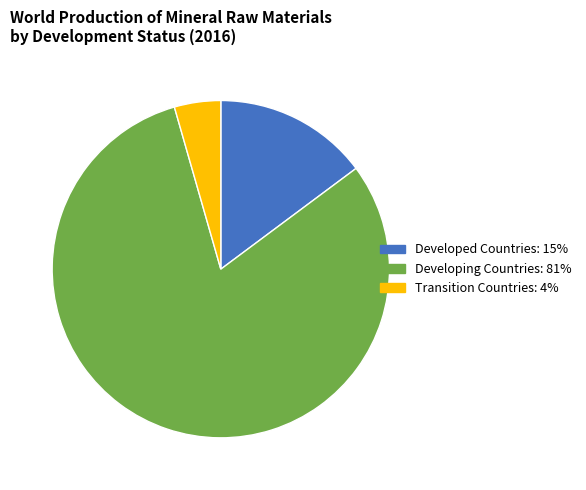

What is the majority slice?

Developing Countries